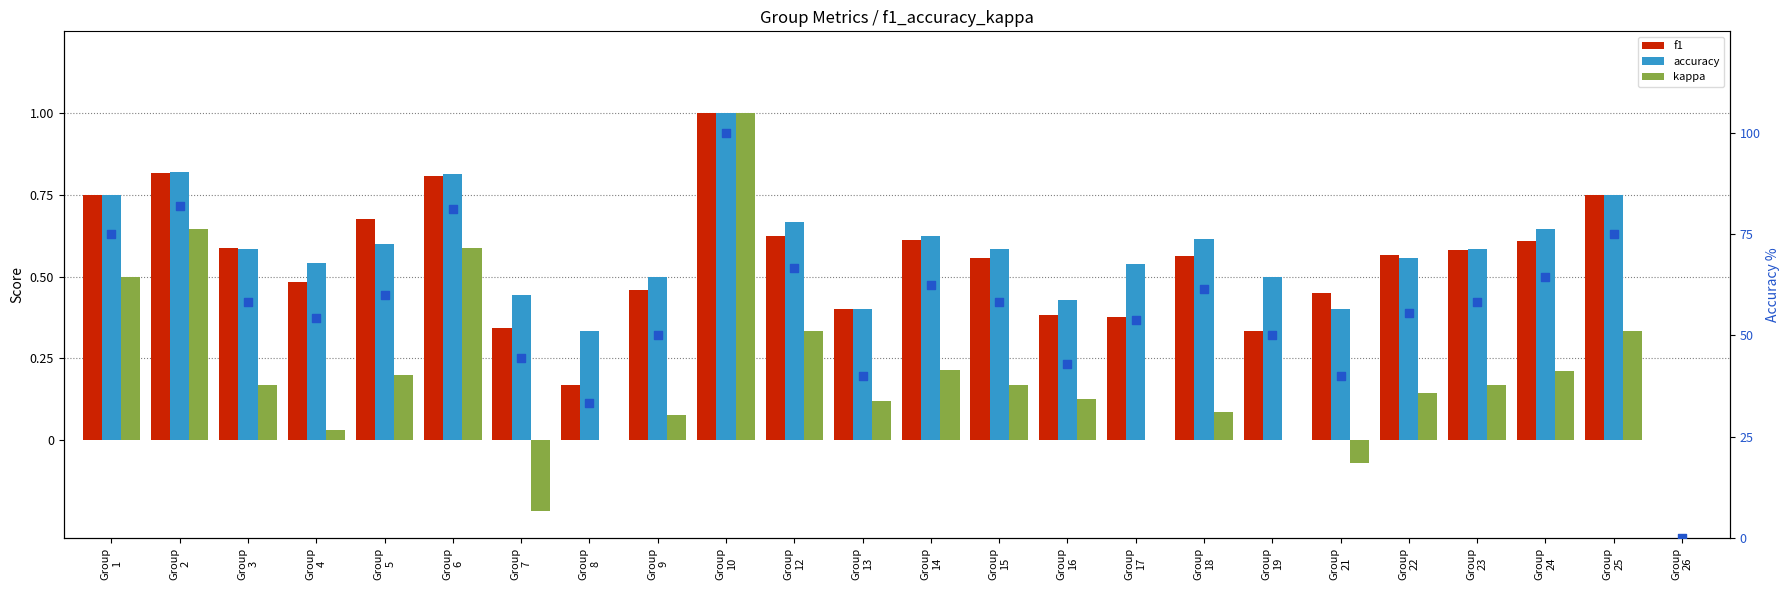

At how many categories does at least one series exceed 0?

23